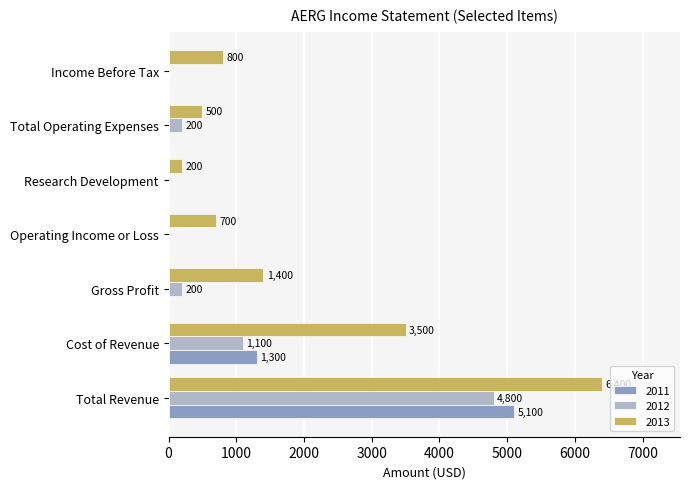

What is the total value across all series at Gross Profit?

1600